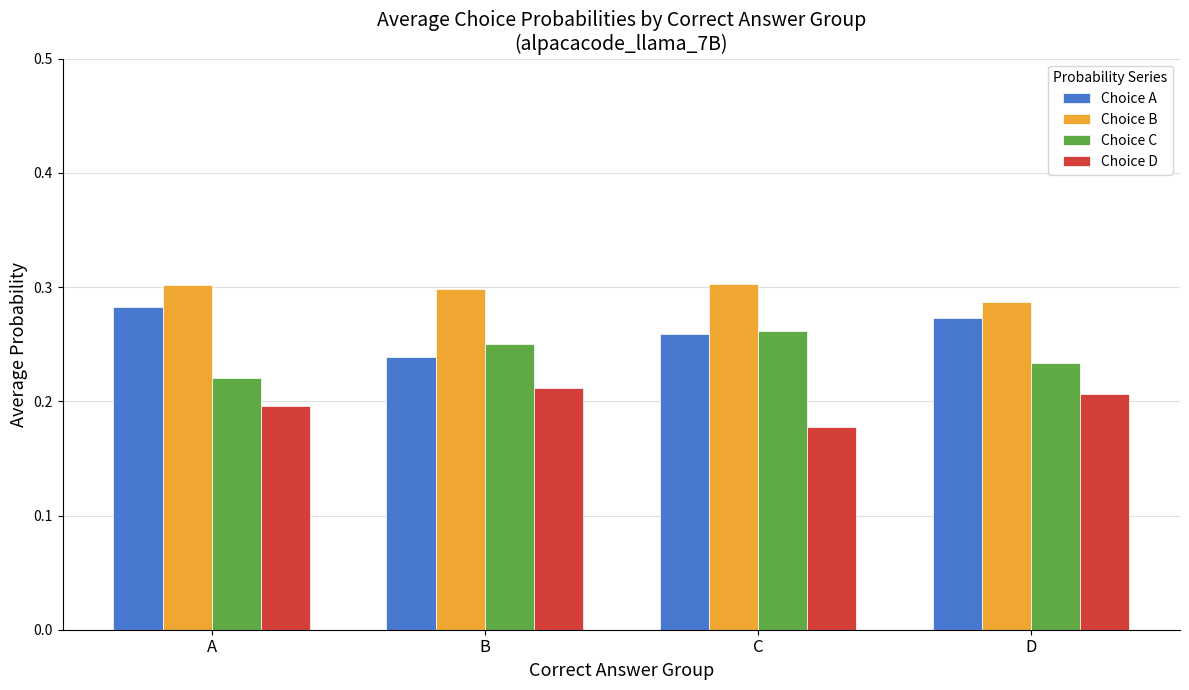

At which label does Choice B reach its minimum?

D